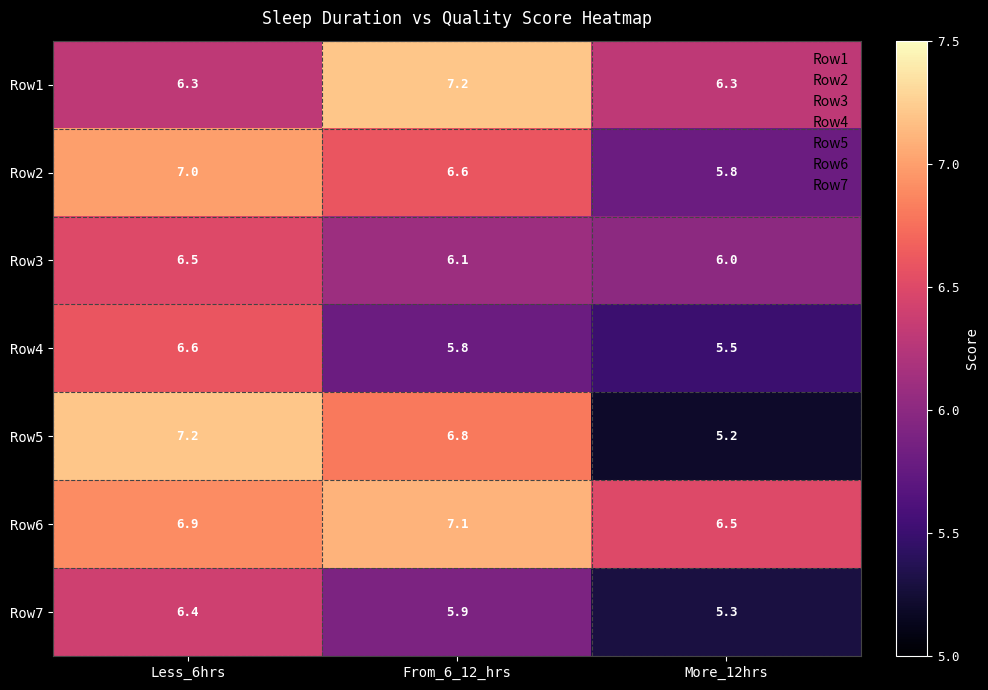

At which category is the sum across all series the highest?

Less_6hrs